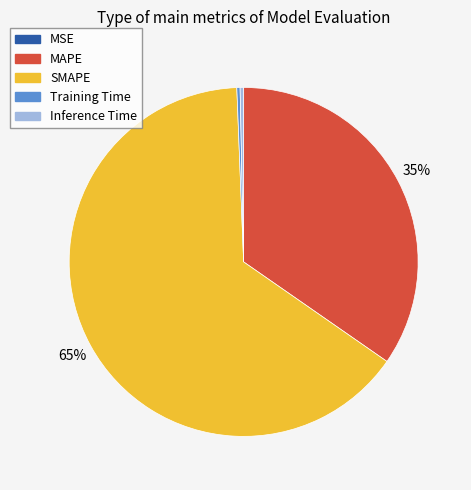

Combined, do SMAPE and MAPE account for over 50%?

Yes